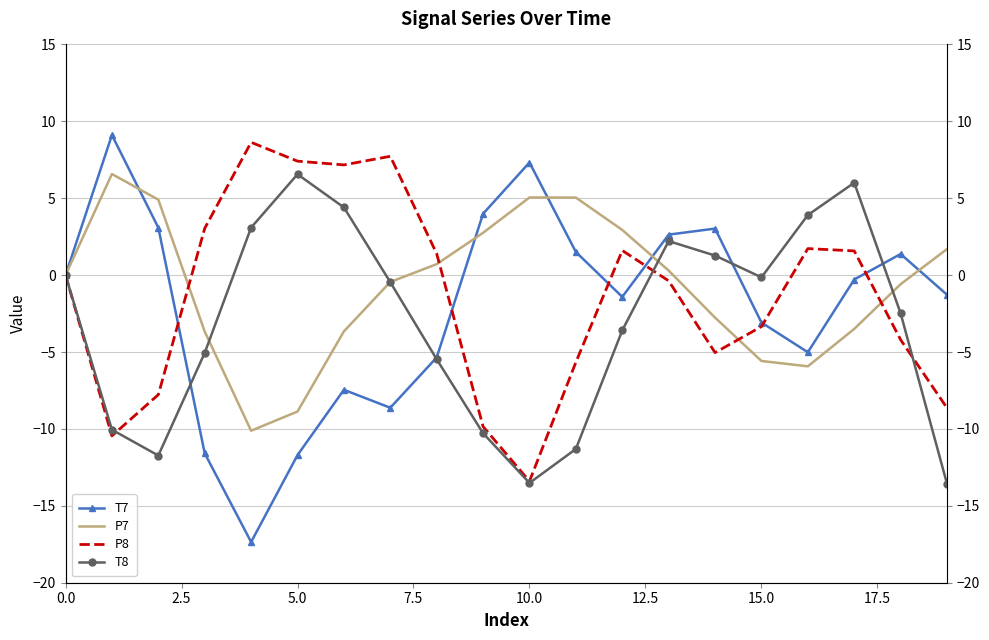

The value of T8 at 18 is -0.9. True or false?

False